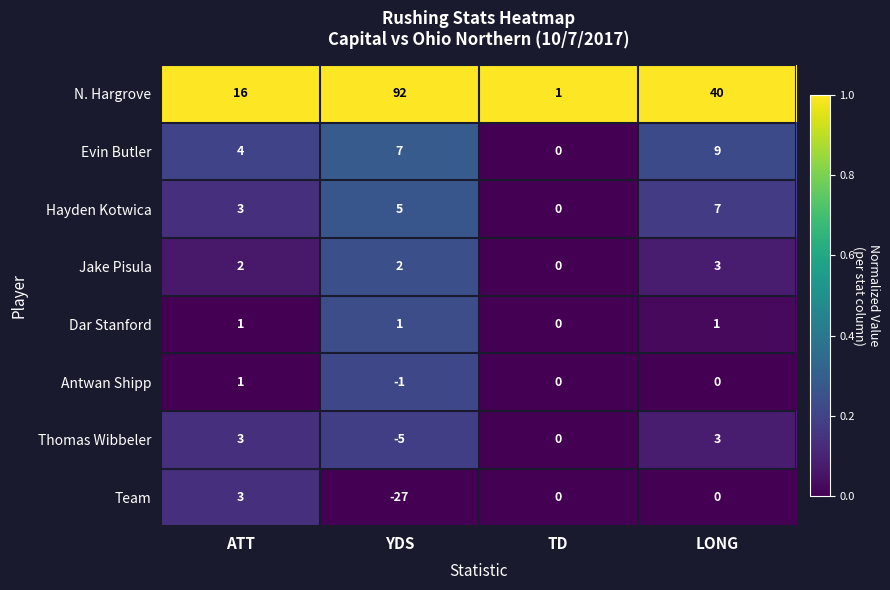

List the labels in order of Hayden Kotwica value, smallest first.

TD, ATT, YDS, LONG